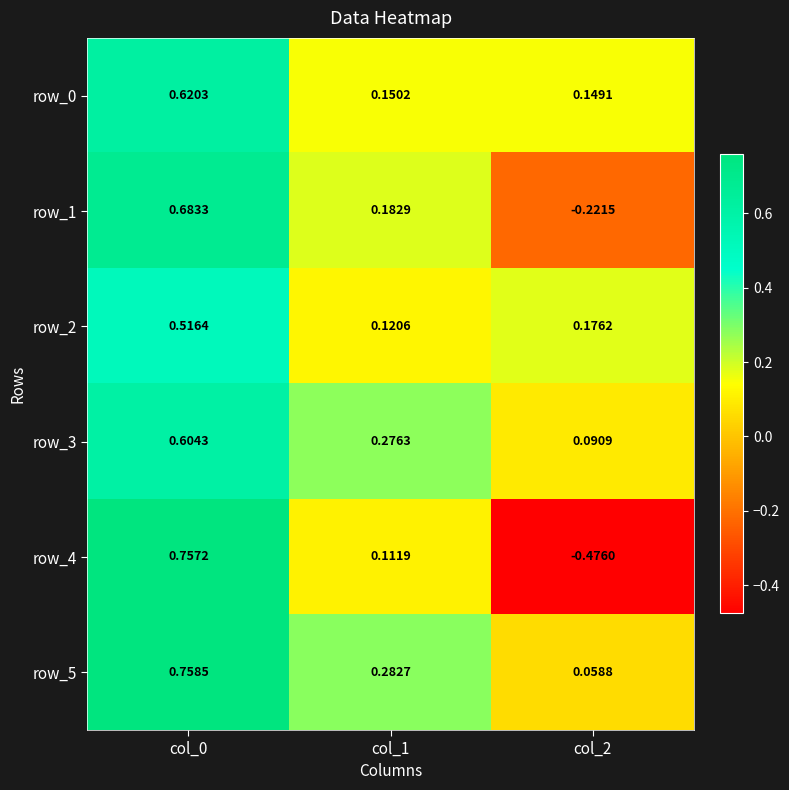

Is the value of row_4 at col_1 greater than the value of row_1 at col_2?

Yes